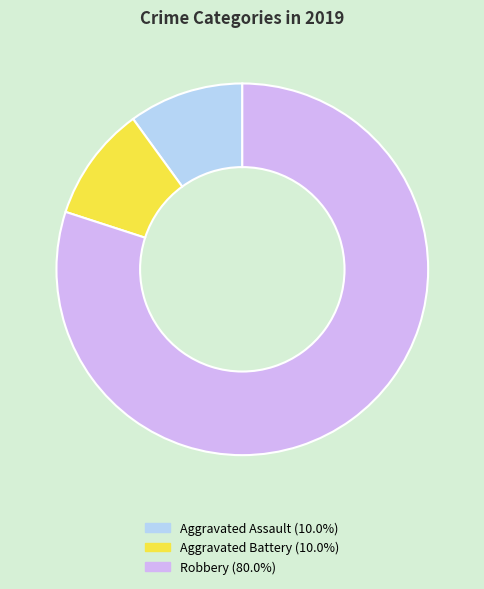

Is the sum of Aggravated Battery and Aggravated Assault greater than half?

No